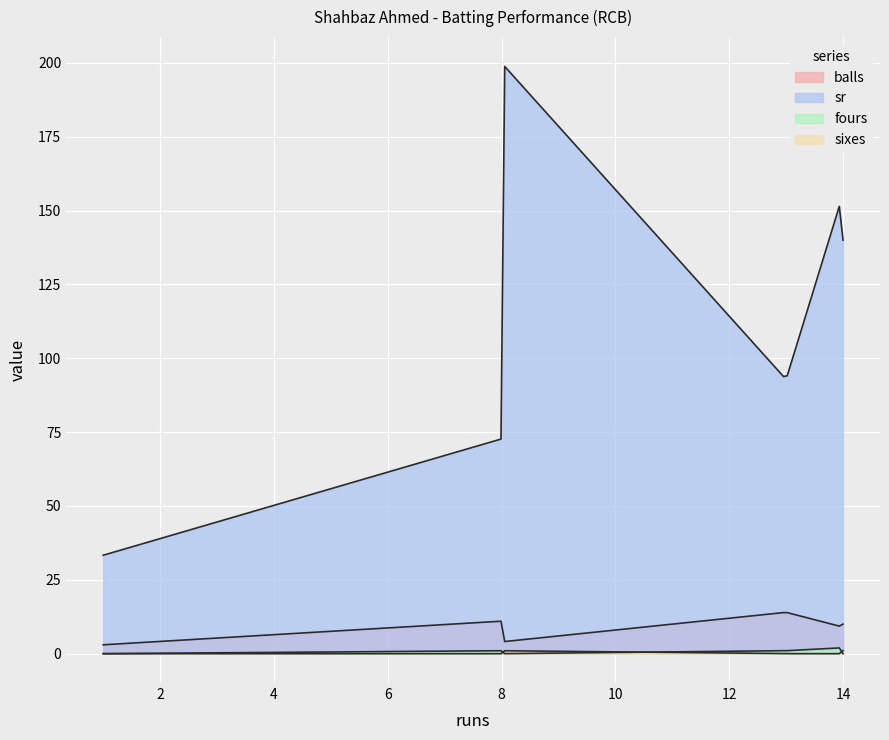

What is the difference between the maximum and minimum values in the fours series?

2.0